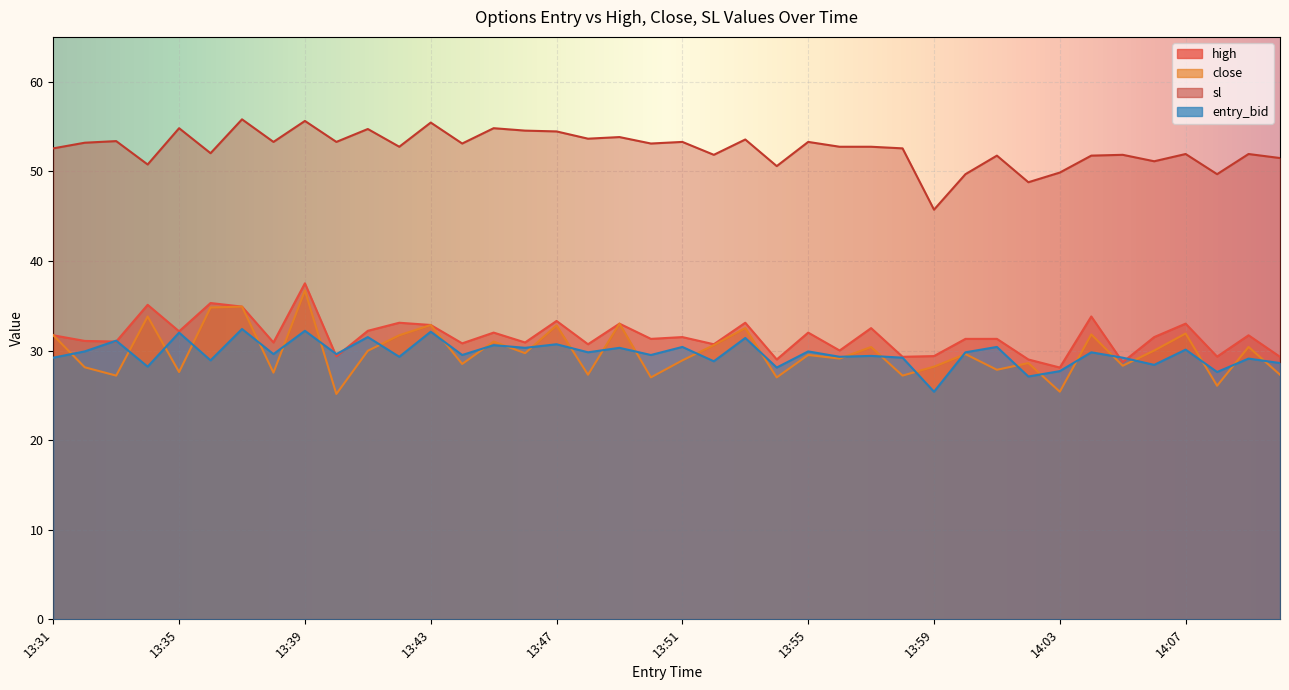

True or false: close and high intersect in this chart.

False